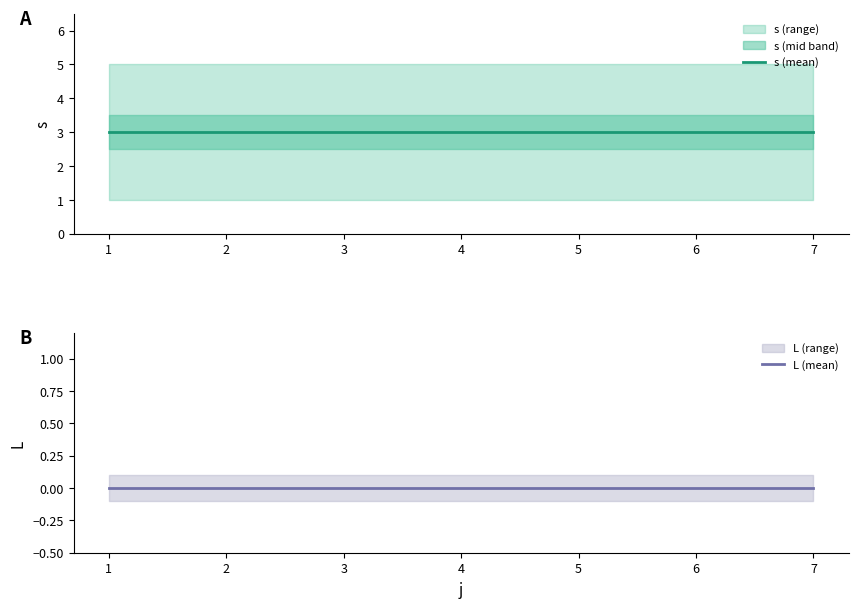

Rank the series by their maximum value, from highest to lowest.

s (mean), L (mean)